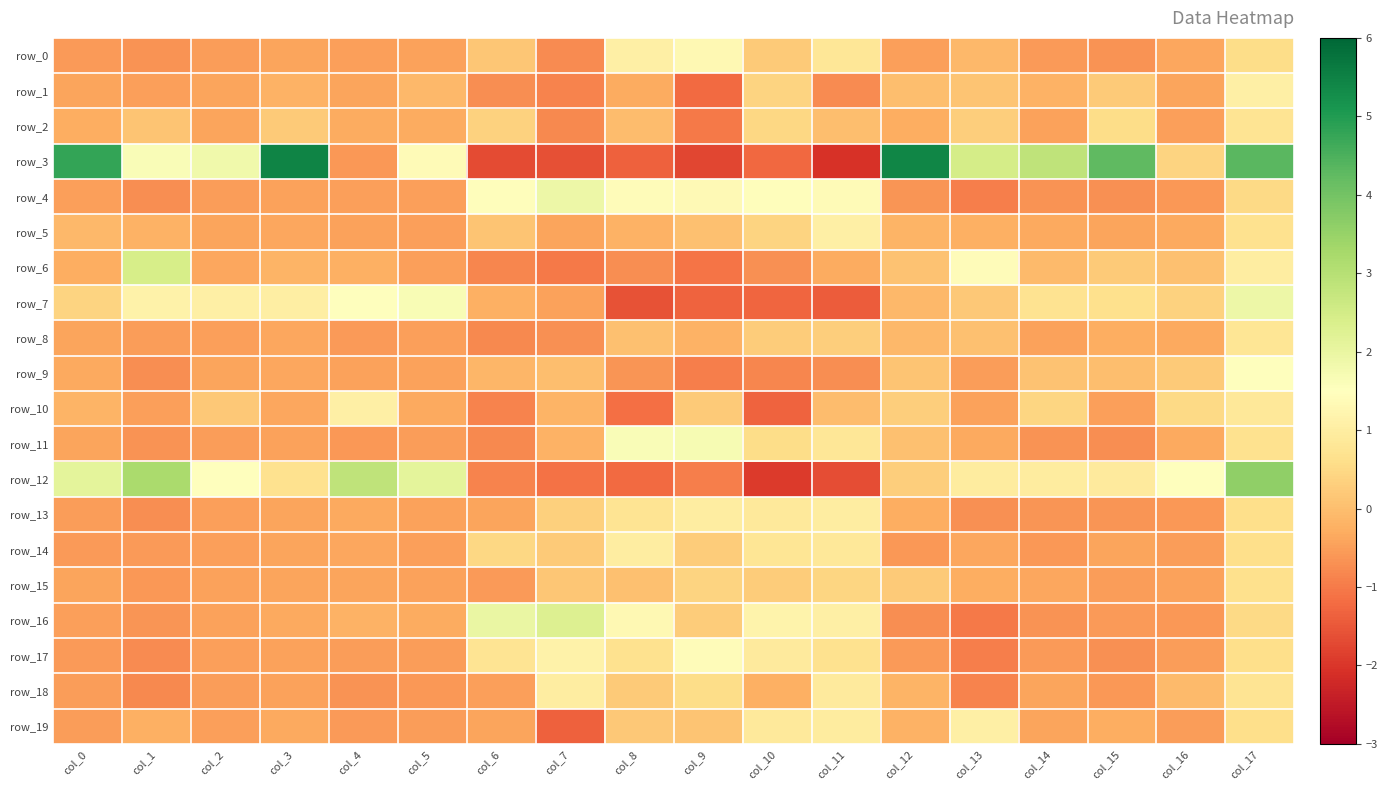

Reading right to left, list all the values displayed in this chart.

row_0: col_17=0.6	col_16=-0.4	col_15=-0.7	col_14=-0.6	col_13=-0.1	col_12=-0.5	col_11=0.8	col_10=0.2	col_9=1.3	col_8=1.1	col_7=-0.8	col_6=0.1	col_5=-0.4	col_4=-0.5	col_3=-0.4	col_2=-0.5	col_1=-0.6	col_0=-0.5
row_1: col_17=1.1	col_16=-0.4	col_15=0.2	col_14=-0.2	col_13=0.1	col_12=-0.0	col_11=-0.8	col_10=0.4	col_9=-1.2	col_8=-0.3	col_7=-0.9	col_6=-0.7	col_5=-0.1	col_4=-0.4	col_3=-0.2	col_2=-0.4	col_1=-0.5	col_0=-0.4
row_2: col_17=0.7	col_16=-0.5	col_15=0.6	col_14=-0.4	col_13=0.3	col_12=-0.3	col_11=0.0	col_10=0.4	col_9=-1.0	col_8=-0.0	col_7=-0.8	col_6=0.4	col_5=-0.3	col_4=-0.3	col_3=0.2	col_2=-0.4	col_1=0.1	col_0=-0.3
row_3: col_17=4.3	col_16=0.4	col_15=4.3	col_14=2.8	col_13=2.5	col_12=5.4	col_11=-2.1	col_10=-1.3	col_9=-1.7	col_8=-1.4	col_7=-1.6	col_6=-1.7	col_5=1.4	col_4=-0.6	col_3=5.5	col_2=1.8	col_1=1.6	col_0=4.8
row_4: col_17=0.5	col_16=-0.6	col_15=-0.7	col_14=-0.7	col_13=-1.0	col_12=-0.6	col_11=1.4	col_10=1.5	col_9=1.4	col_8=1.4	col_7=1.9	col_6=1.5	col_5=-0.5	col_4=-0.5	col_3=-0.4	col_2=-0.5	col_1=-0.7	col_0=-0.5
row_5: col_17=0.7	col_16=-0.3	col_15=-0.4	col_14=-0.3	col_13=-0.2	col_12=-0.2	col_11=1.1	col_10=0.4	col_9=0.0	col_8=-0.2	col_7=-0.4	col_6=0.1	col_5=-0.5	col_4=-0.5	col_3=-0.4	col_2=-0.4	col_1=-0.2	col_0=-0.1
row_6: col_17=1.0	col_16=0.0	col_15=0.2	col_14=-0.1	col_13=1.4	col_12=0.1	col_11=-0.3	col_10=-0.7	col_9=-1.1	col_8=-0.7	col_7=-1.0	col_6=-0.8	col_5=-0.5	col_4=-0.3	col_3=-0.2	col_2=-0.4	col_1=2.4	col_0=-0.3
row_7: col_17=1.9	col_16=0.4	col_15=0.6	col_14=0.7	col_13=0.2	col_12=-0.1	col_11=-1.4	col_10=-1.3	col_9=-1.3	col_8=-1.6	col_7=-0.5	col_6=-0.2	col_5=1.7	col_4=1.5	col_3=1.0	col_2=1.1	col_1=1.1	col_0=0.4
row_8: col_17=0.8	col_16=-0.4	col_15=-0.3	col_14=-0.4	col_13=0.0	col_12=-0.1	col_11=0.3	col_10=0.3	col_9=-0.2	col_8=0.0	col_7=-0.7	col_6=-0.8	col_5=-0.5	col_4=-0.6	col_3=-0.4	col_2=-0.5	col_1=-0.5	col_0=-0.4
row_9: col_17=1.5	col_16=0.2	col_15=0.0	col_14=0.1	col_13=-0.5	col_12=0.1	col_11=-0.7	col_10=-0.8	col_9=-0.9	col_8=-0.6	col_7=-0.0	col_6=-0.1	col_5=-0.4	col_4=-0.4	col_3=-0.4	col_2=-0.4	col_1=-0.7	col_0=-0.4
row_10: col_17=0.8	col_16=0.5	col_15=-0.5	col_14=0.4	col_13=-0.4	col_12=0.3	col_11=-0.0	col_10=-1.3	col_9=0.2	col_8=-1.1	col_7=-0.2	col_6=-0.9	col_5=-0.3	col_4=1.0	col_3=-0.4	col_2=0.2	col_1=-0.5	col_0=-0.2
row_11: col_17=0.7	col_16=-0.3	col_15=-0.7	col_14=-0.7	col_13=-0.4	col_12=0.0	col_11=0.8	col_10=0.6	col_9=1.7	col_8=1.6	col_7=-0.2	col_6=-0.8	col_5=-0.5	col_4=-0.6	col_3=-0.4	col_2=-0.5	col_1=-0.7	col_0=-0.4
row_12: col_17=3.6	col_16=1.5	col_15=0.9	col_14=1.0	col_13=1.0	col_12=0.3	col_11=-1.6	col_10=-1.9	col_9=-0.9	col_8=-1.2	col_7=-1.1	col_6=-0.9	col_5=2.1	col_4=2.9	col_3=0.7	col_2=1.5	col_1=3.2	col_0=2.1
row_13: col_17=0.6	col_16=-0.6	col_15=-0.6	col_14=-0.6	col_13=-0.7	col_12=-0.3	col_11=1.0	col_10=0.9	col_9=1.0	col_8=0.7	col_7=0.3	col_6=-0.4	col_5=-0.5	col_4=-0.3	col_3=-0.4	col_2=-0.5	col_1=-0.7	col_0=-0.5
row_14: col_17=0.6	col_16=-0.5	col_15=-0.4	col_14=-0.6	col_13=-0.4	col_12=-0.6	col_11=0.8	col_10=0.8	col_9=0.2	col_8=1.0	col_7=0.2	col_6=0.5	col_5=-0.5	col_4=-0.4	col_3=-0.4	col_2=-0.5	col_1=-0.6	col_0=-0.5
row_15: col_17=0.6	col_16=-0.4	col_15=-0.5	col_14=-0.4	col_13=-0.3	col_12=0.2	col_11=0.4	col_10=0.2	col_9=0.4	col_8=0.0	col_7=0.2	col_6=-0.6	col_5=-0.4	col_4=-0.4	col_3=-0.4	col_2=-0.4	col_1=-0.6	col_0=-0.4
row_16: col_17=0.5	col_16=-0.6	col_15=-0.6	col_14=-0.7	col_13=-1.0	col_12=-0.7	col_11=1.1	col_10=1.1	col_9=0.2	col_8=1.3	col_7=2.3	col_6=2.0	col_5=-0.3	col_4=-0.2	col_3=-0.4	col_2=-0.5	col_1=-0.6	col_0=-0.5
row_17: col_17=0.6	col_16=-0.5	col_15=-0.7	col_14=-0.6	col_13=-1.0	col_12=-0.6	col_11=0.7	col_10=0.9	col_9=1.4	col_8=0.7	col_7=1.1	col_6=0.7	col_5=-0.5	col_4=-0.5	col_3=-0.4	col_2=-0.5	col_1=-0.8	col_0=-0.5
row_18: col_17=0.7	col_16=-0.1	col_15=-0.6	col_14=-0.4	col_13=-0.9	col_12=-0.2	col_11=0.9	col_10=-0.2	col_9=0.6	col_8=0.2	col_7=1.0	col_6=-0.5	col_5=-0.6	col_4=-0.7	col_3=-0.4	col_2=-0.5	col_1=-0.8	col_0=-0.5
row_19: col_17=0.6	col_16=-0.5	col_15=-0.3	col_14=-0.4	col_13=1.1	col_12=-0.2	col_11=1.0	col_10=0.9	col_9=0.1	col_8=0.2	col_7=-1.4	col_6=-0.4	col_5=-0.5	col_4=-0.6	col_3=-0.3	col_2=-0.5	col_1=-0.2	col_0=-0.5